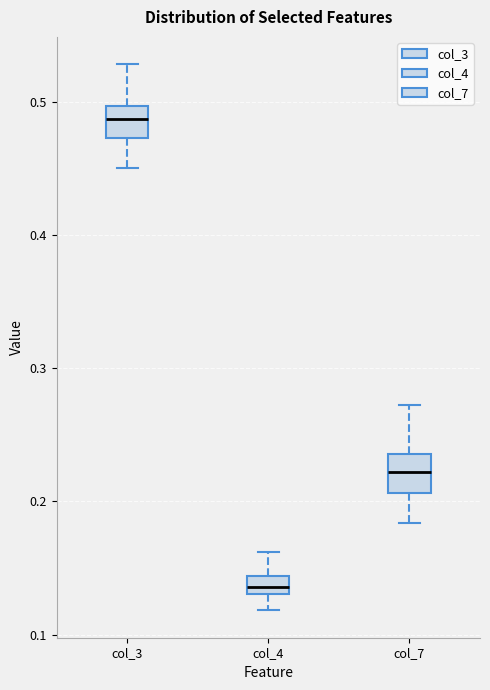

Which box has the lowest median line?

col_4